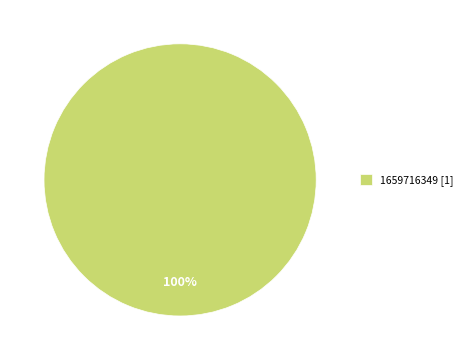

Rank the categories by value from lowest to highest.

1659716349 [1]